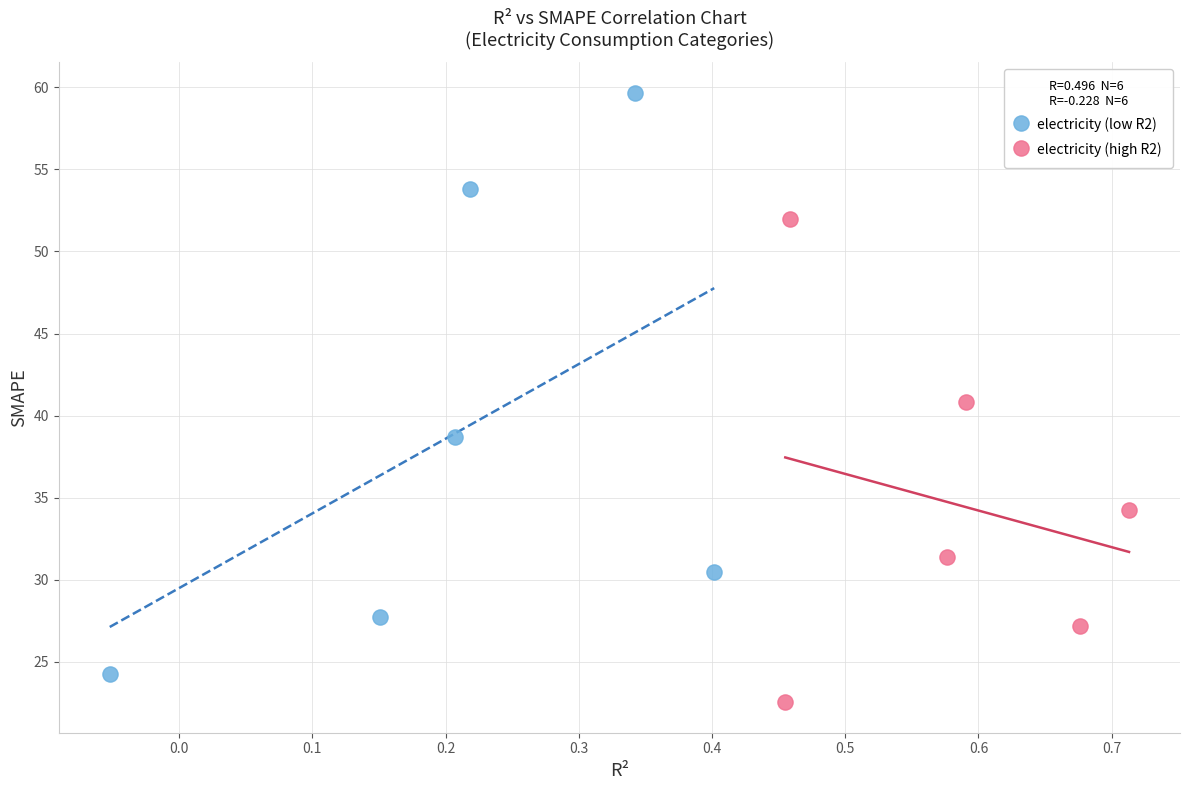

Which series reaches the minimum Y coordinate?

electricity (high R2)